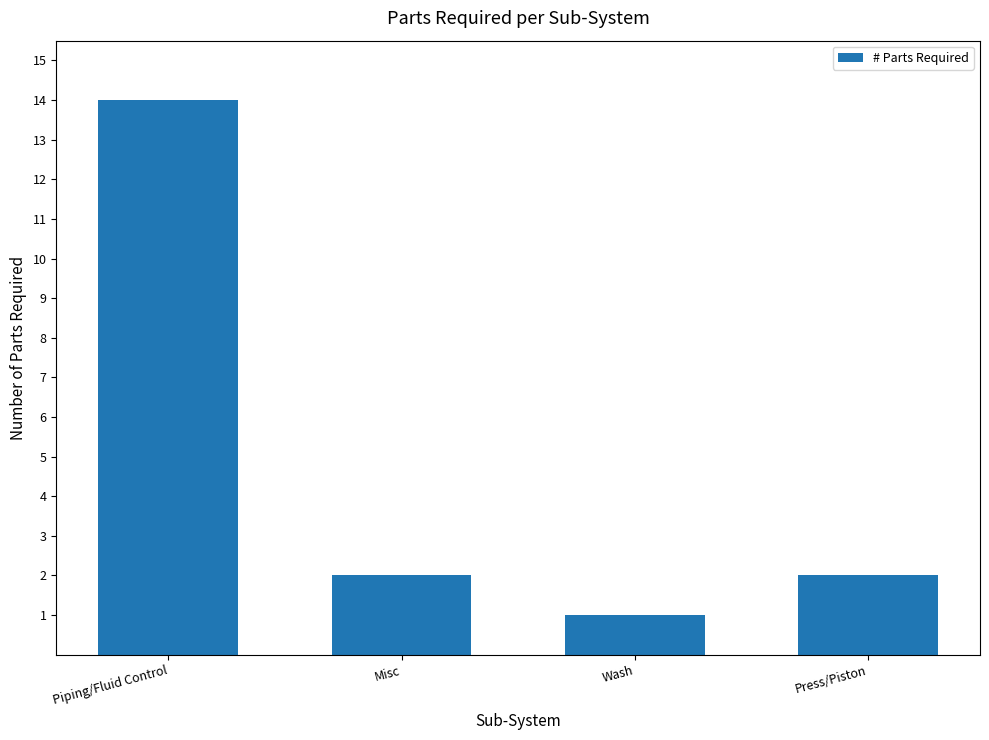

What is the sum of all values?

19